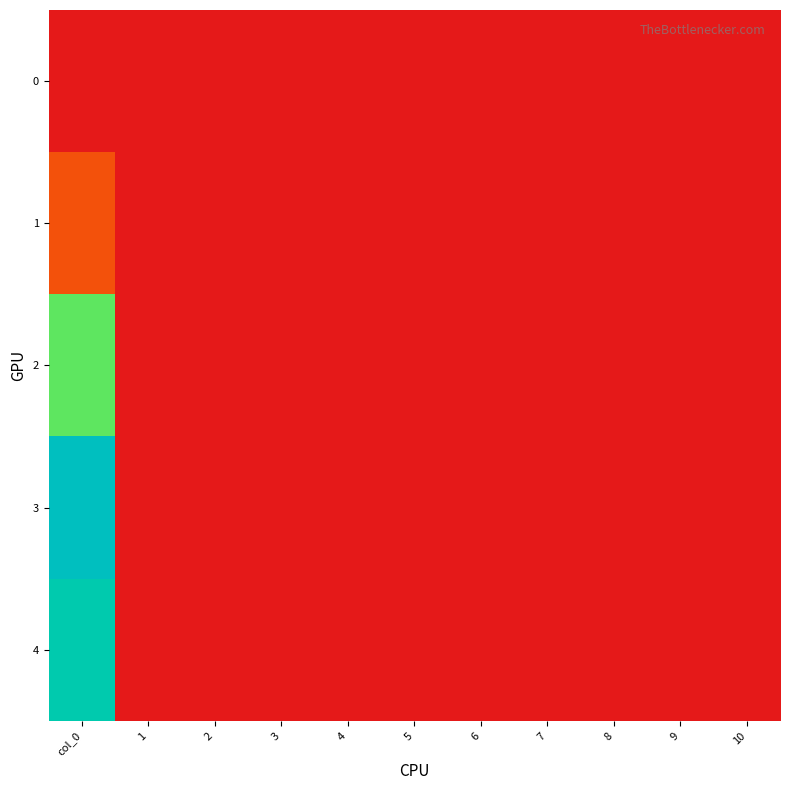

Reading left to right, what are all the values shown in this chart?

0: col_0=0.0	1=0.0	2=0.0	3=0.0	4=0.0	5=0.0	6=0.0	7=0.0	8=0.0	9=0.0	10=0.0
1: col_0=4.2	1=0.0	2=0.0	3=0.0	4=0.0	5=0.0	6=0.0	7=0.0	8=0.0	9=0.0	10=0.0
2: col_0=20.2	1=0.0	2=0.0	3=0.0	4=0.0	5=0.0	6=0.0	7=0.0	8=0.0	9=0.0	10=0.0
3: col_0=30.8	1=0.0	2=0.0	3=0.0	4=0.0	5=0.0	6=0.0	7=0.0	8=0.0	9=0.0	10=0.0
4: col_0=27.4	1=0.0	2=0.0	3=0.0	4=0.0	5=0.0	6=0.0	7=0.0	8=0.0	9=0.0	10=0.0